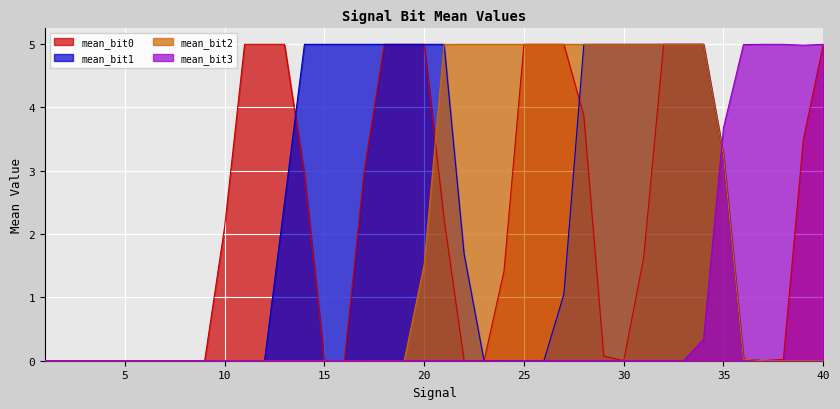

True or false: mean_bit0 and mean_bit2 cross at least once.

True